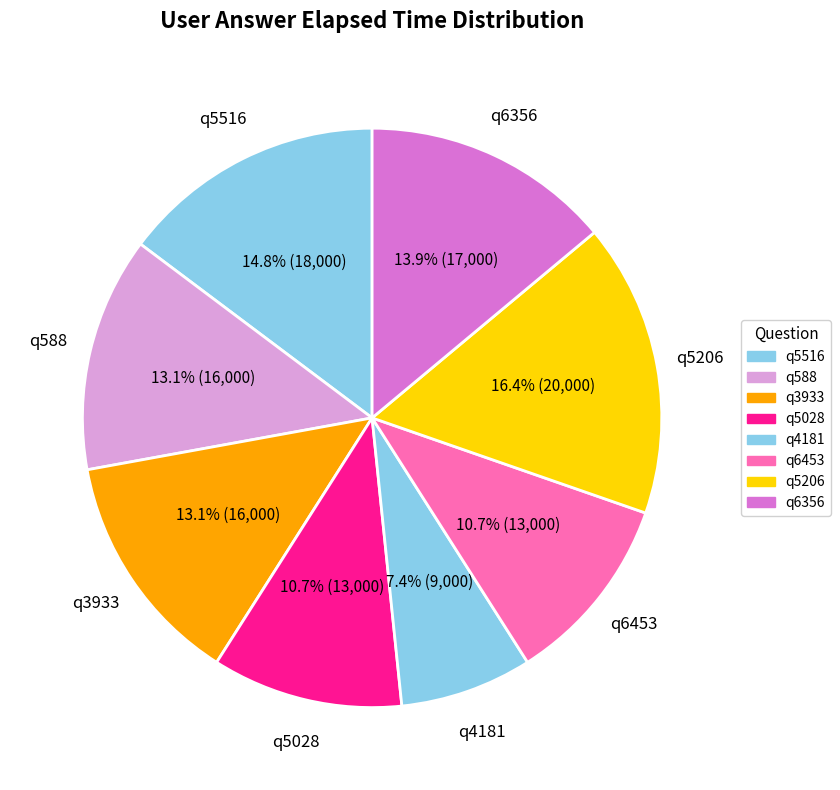

Is there a majority slice in this chart?

No